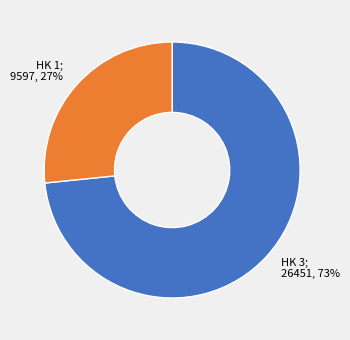

Is there a majority slice in this chart?

Yes